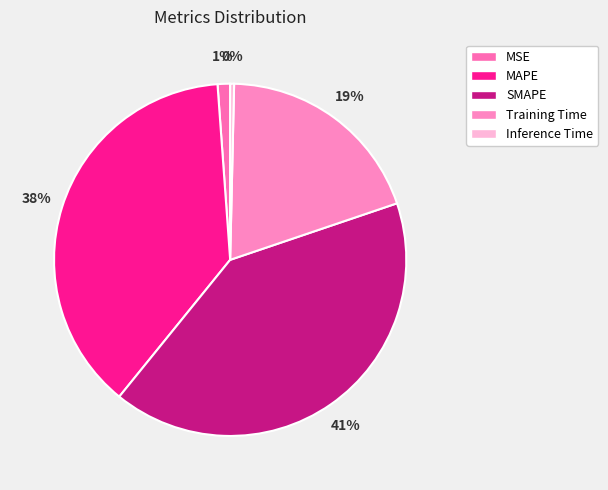

What percentage is the MSE slice, to the nearest percent?

1%